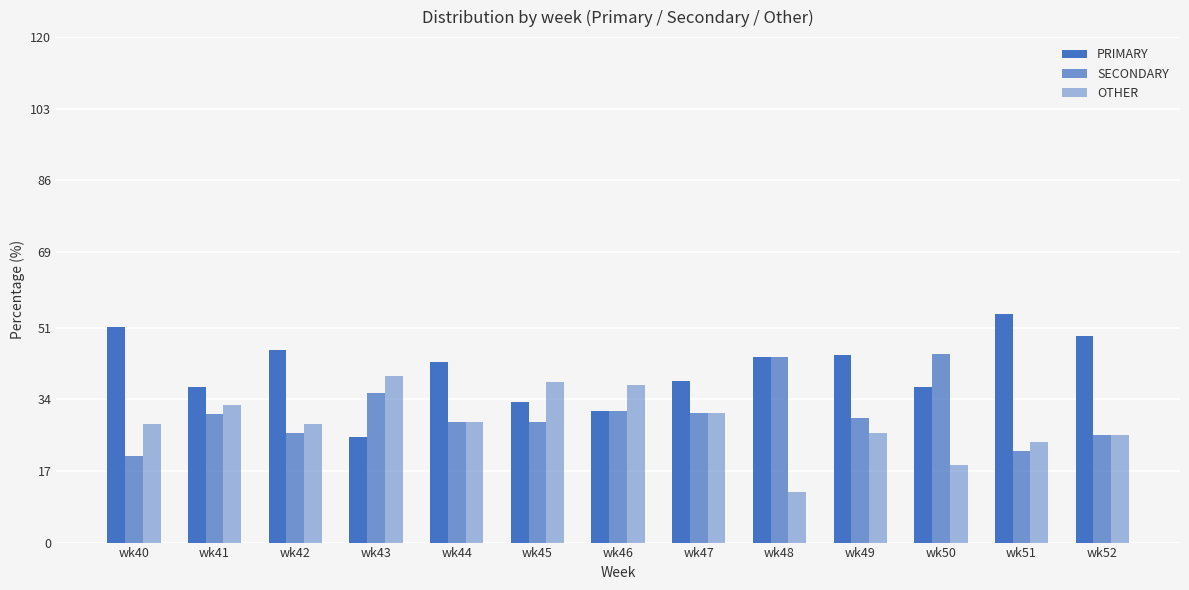

How many categories are shown in the chart?

13